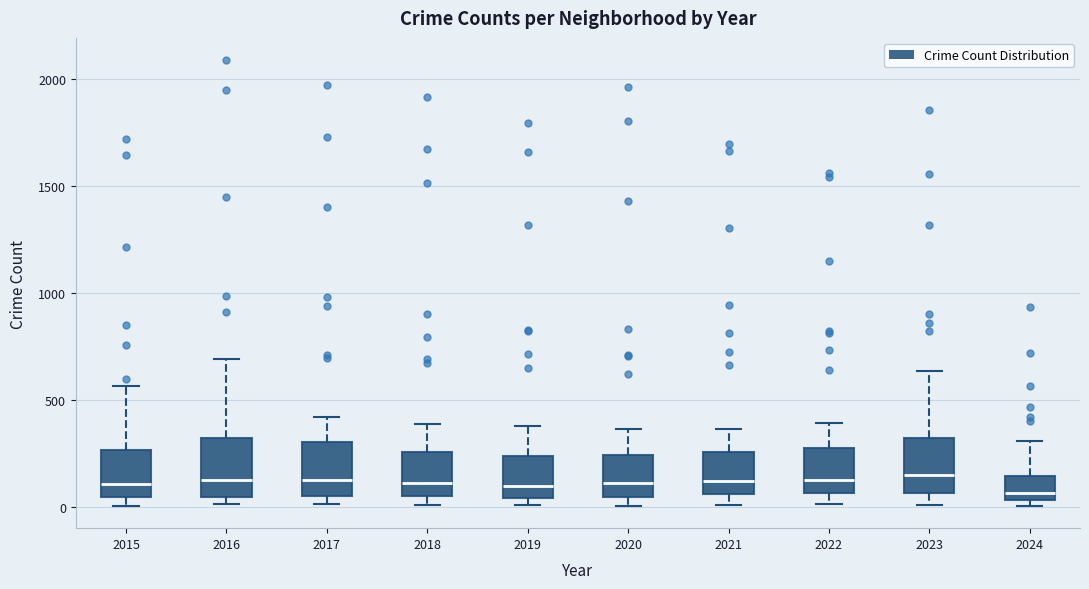

Reading left to right, read every box against the y-axis: the position of its median line, the range the box covers, and the ends of its whiskers. The values are not printed on the chart, so give them approximately, as read against the axis.

2015: median 100, box 50 to 250, whiskers 0 to 550
2016: median 150, box 50 to 300, whiskers 0 to 700
2017: median 100, box 50 to 300, whiskers 0 to 400
2018: median 100, box 50 to 250, whiskers 0 to 400
2019: median 100, box 50 to 250, whiskers 0 to 400
2020: median 100, box 50 to 250, whiskers 0 to 350
2021: median 100, box 50 to 250, whiskers 0 to 350
2022: median 100, box 50 to 250, whiskers 0 to 400
2023: median 150, box 50 to 300, whiskers 0 to 650
2024: median 50 (just above the box's lower edge), box 50 to 150, whiskers 0 to 300